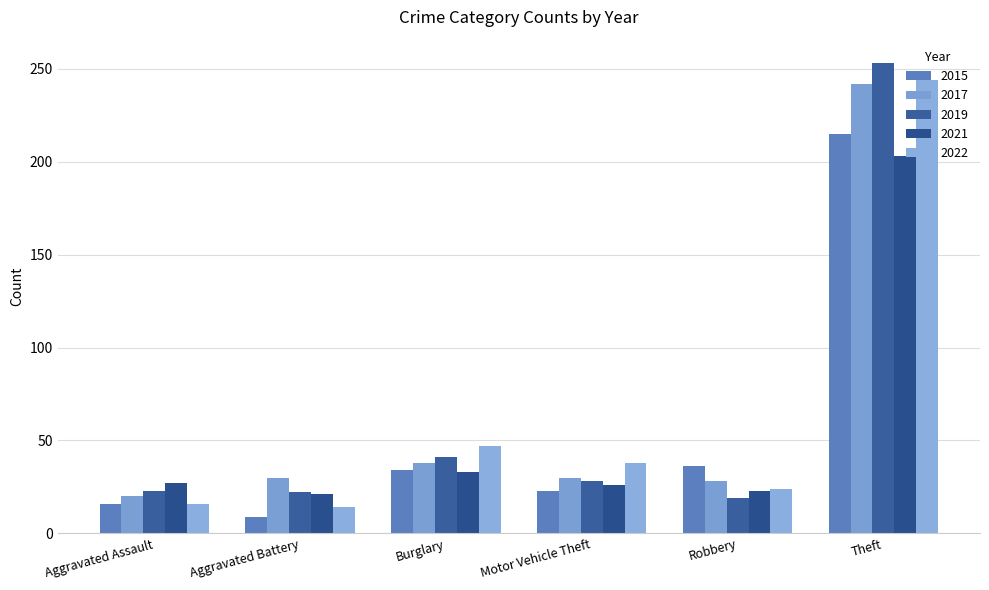

What is the label of the 2nd bar from the left?

Aggravated Battery